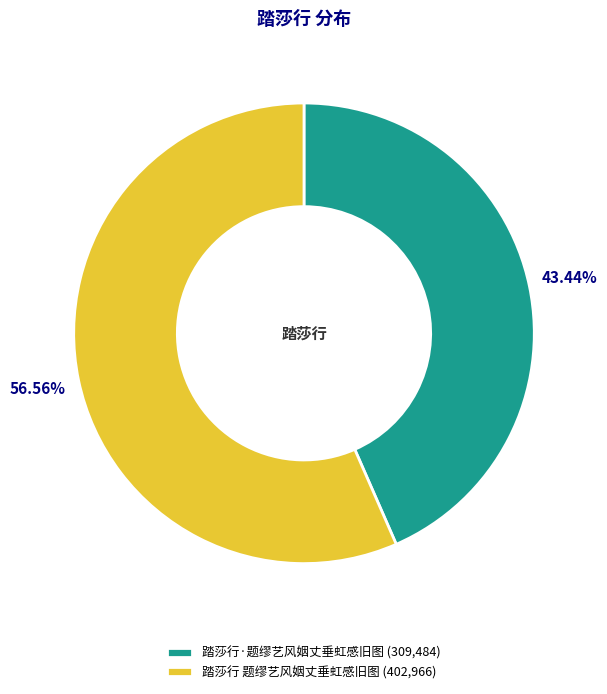

Which slice is the smallest?

踏莎行·题缪艺风姻丈垂虹感旧图